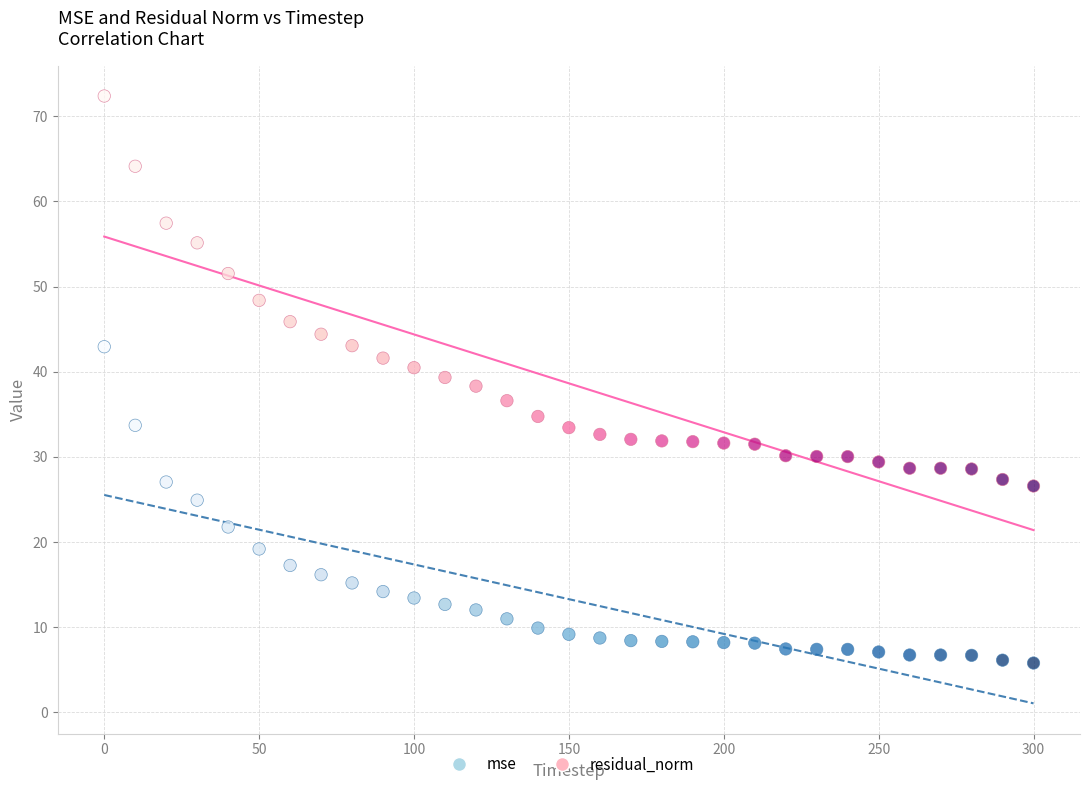

Which series reaches the maximum Y coordinate?

residual_norm